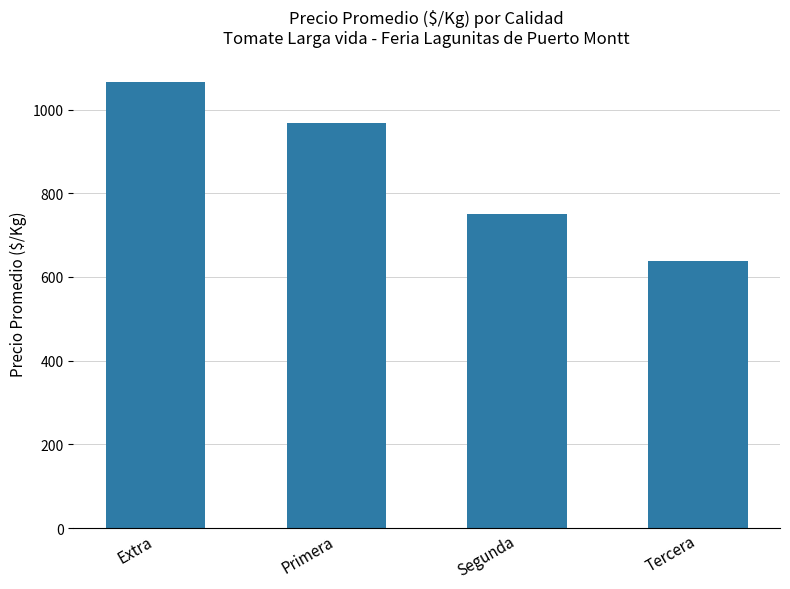

Between Segunda and Tercera, which is larger?

Segunda